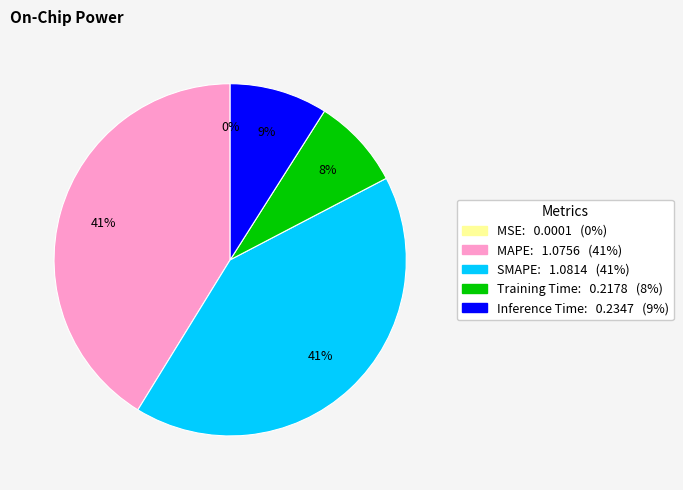

Does Inference Time account for over 50% of the chart?

No